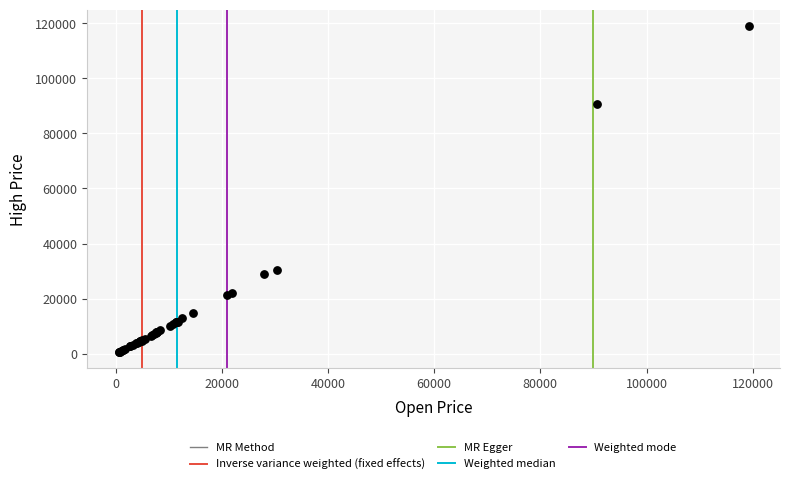

What Y value in the scatter plot is closest to 59785?

30400